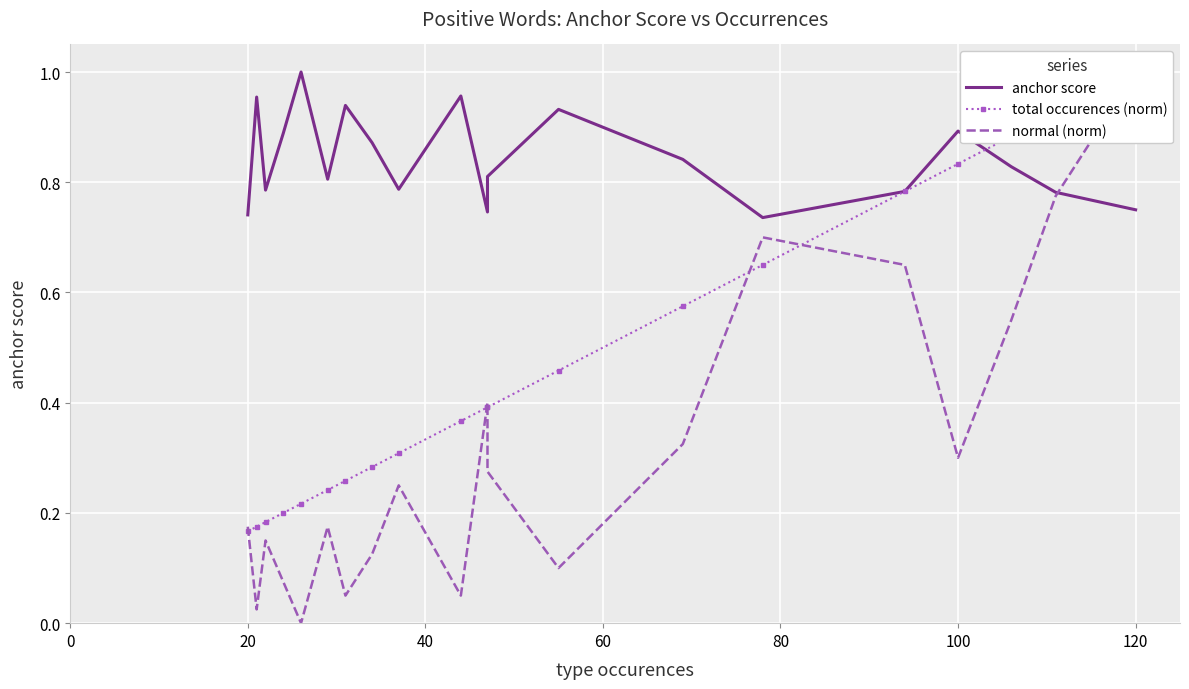

What is the sum of all total occurences (norm) values?

9.3